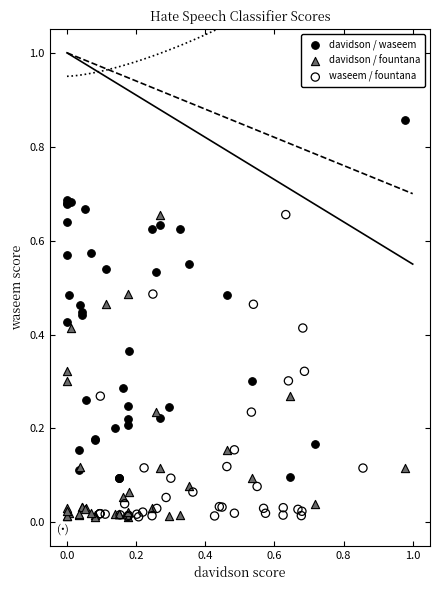

Which series has the largest Y range (max minus min)?

davidson / waseem